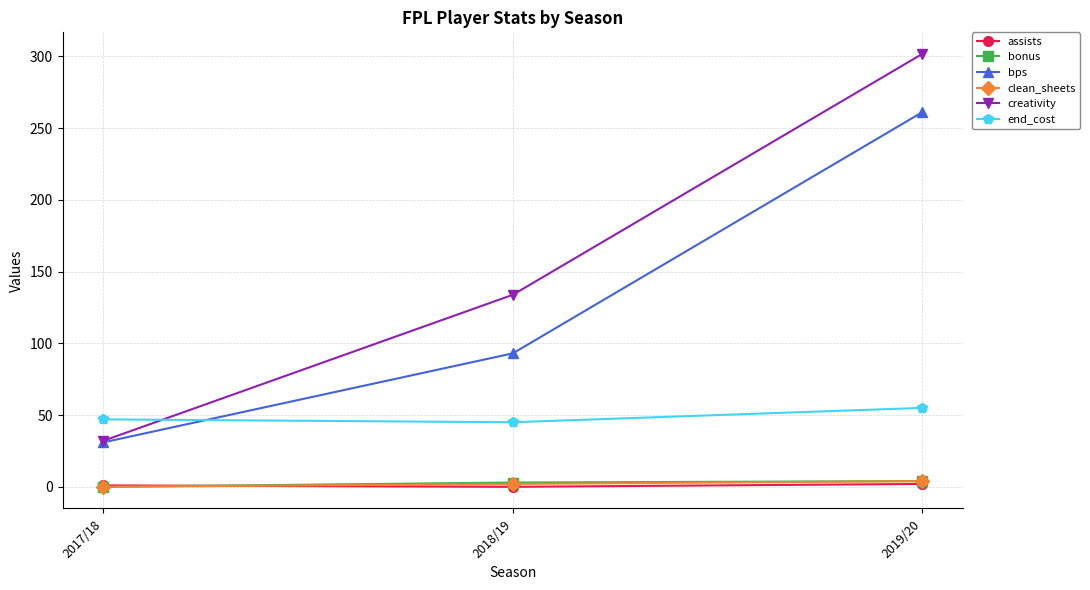

Does the chart have visible grid lines?

Yes